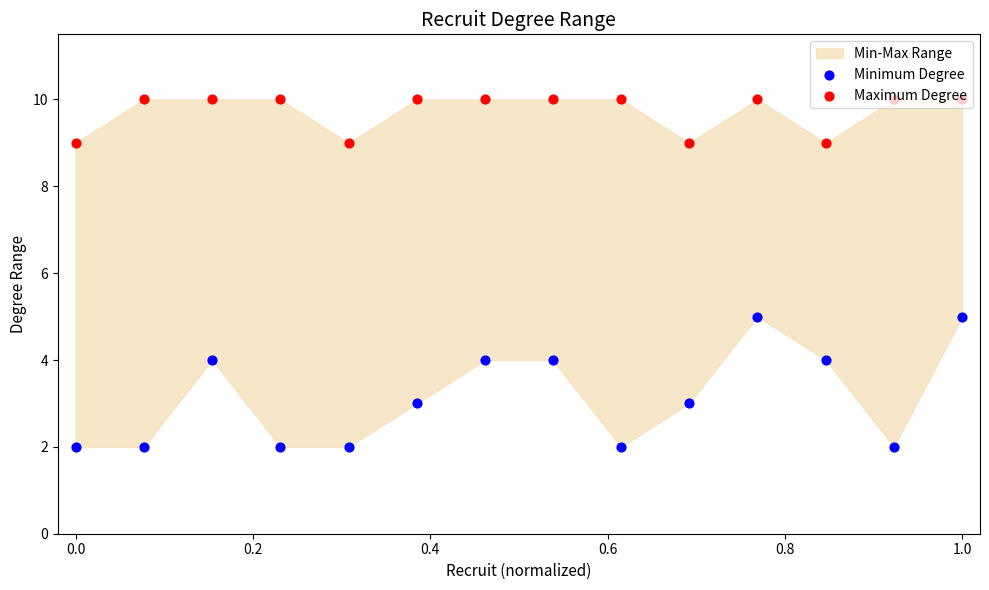

Which series has the largest total across all categories?

Maximum Degree